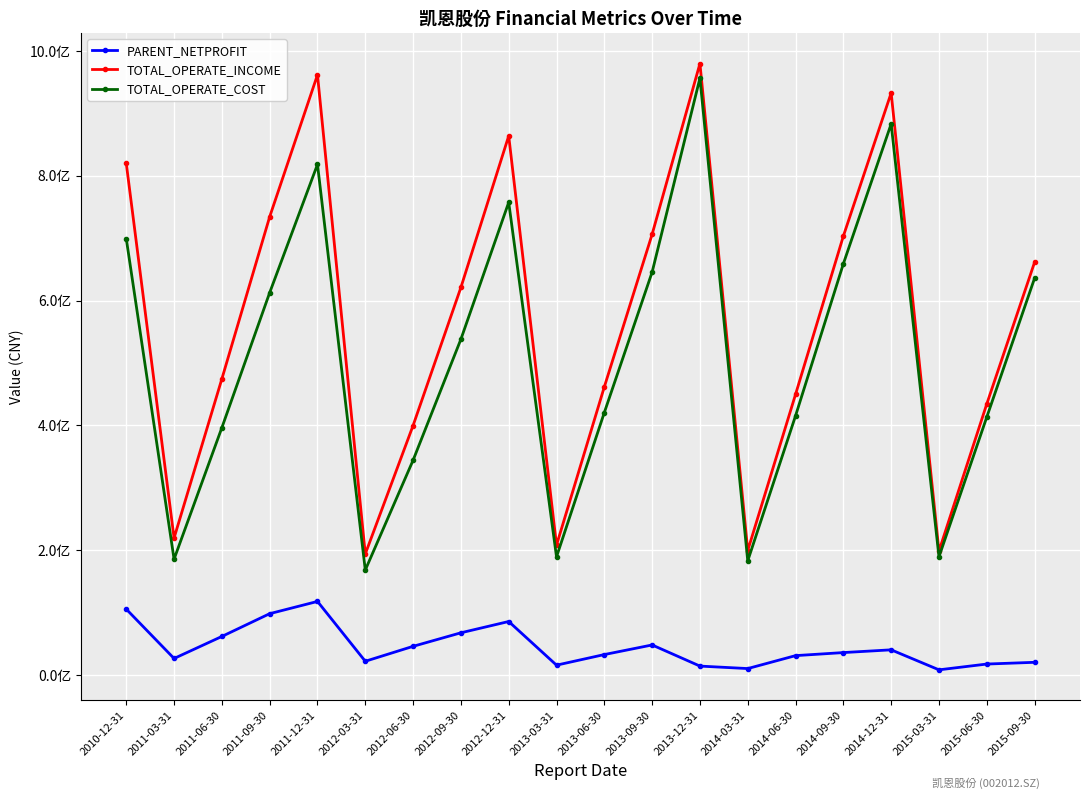

At which label is TOTAL_OPERATE_COST closest to 562449450?

2012-09-30